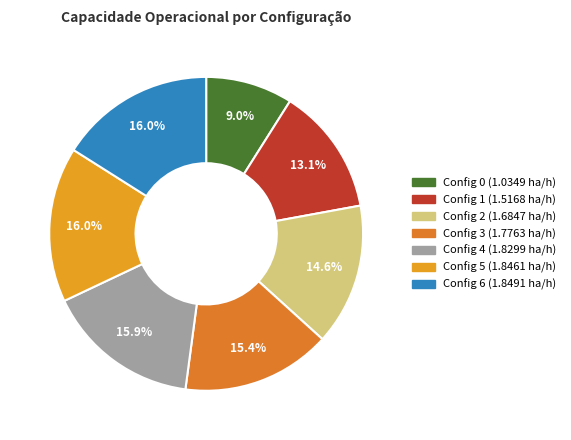

To the nearest percent, what is the average slice percentage?

14%